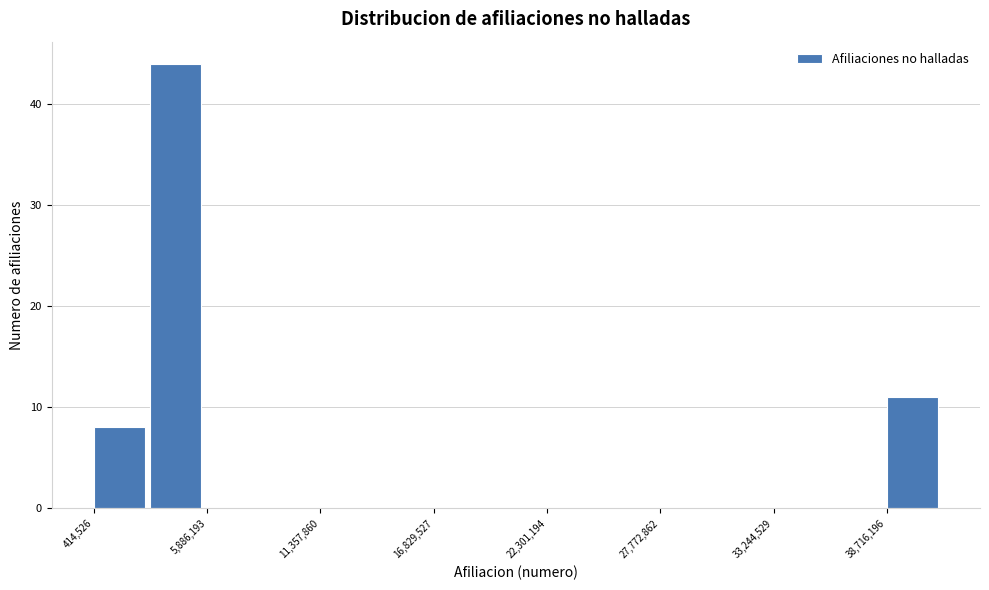

Around what value on the x-axis is the tallest bar? Give the approximate position of its centre, as read against the axis.

4000000